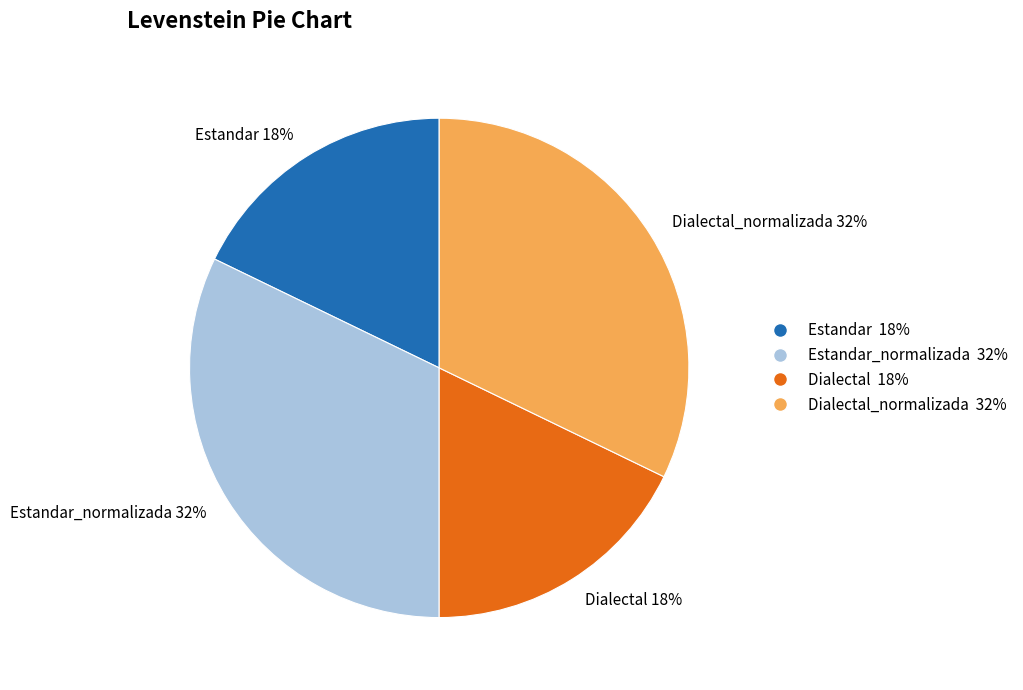

Does Estandar_normalizada 32% represent more than half of the total?

No